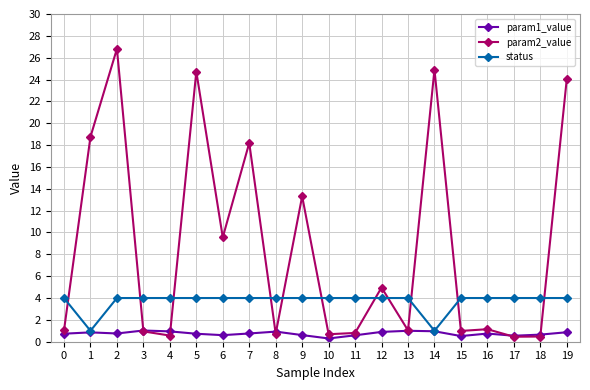

At which category does status reach its first local valley?

1